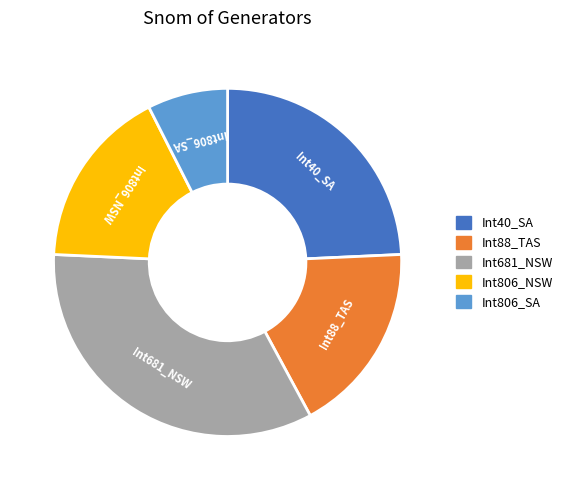

Is Int681_NSW the majority of the pie?

No